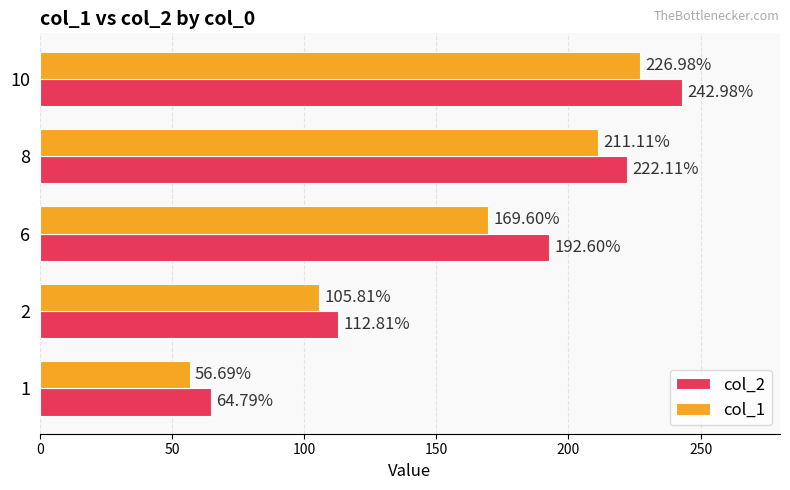

Is the value of col_1 at 6 greater than the value of col_2 at 6?

No